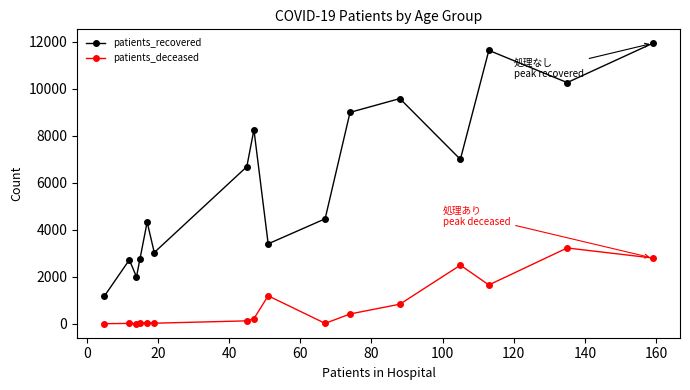

Which series has the widest spread of values?

patients_recovered